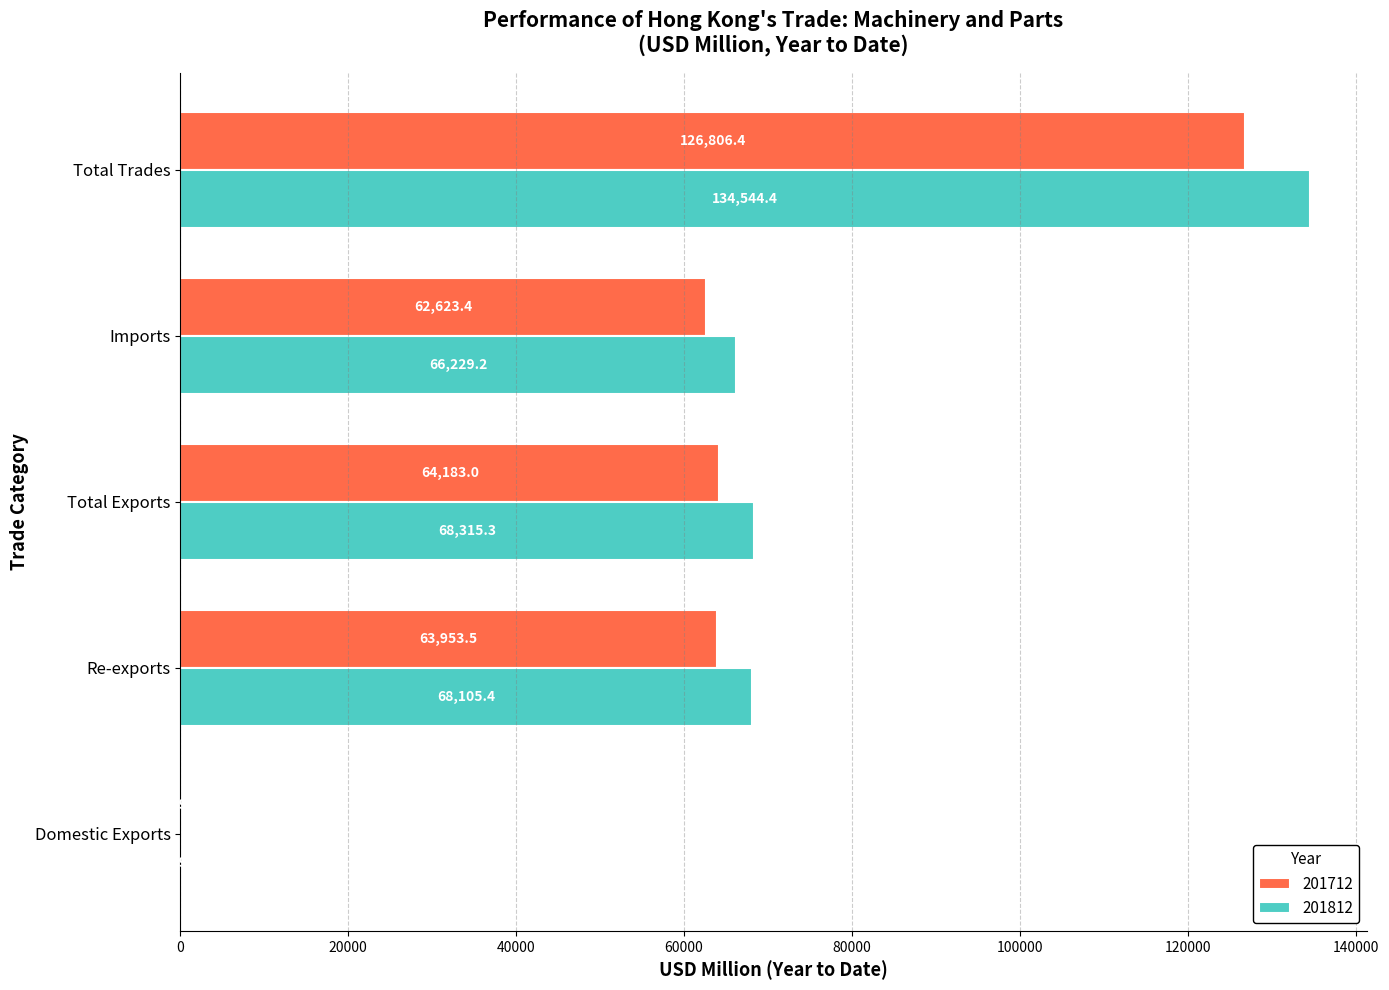

Which series changed the most between Total Exports and Total Trades?

201812